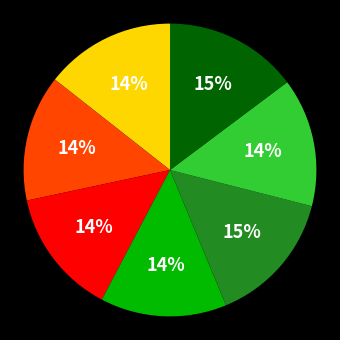

Is there any slice that represents more than half of the pie?

No